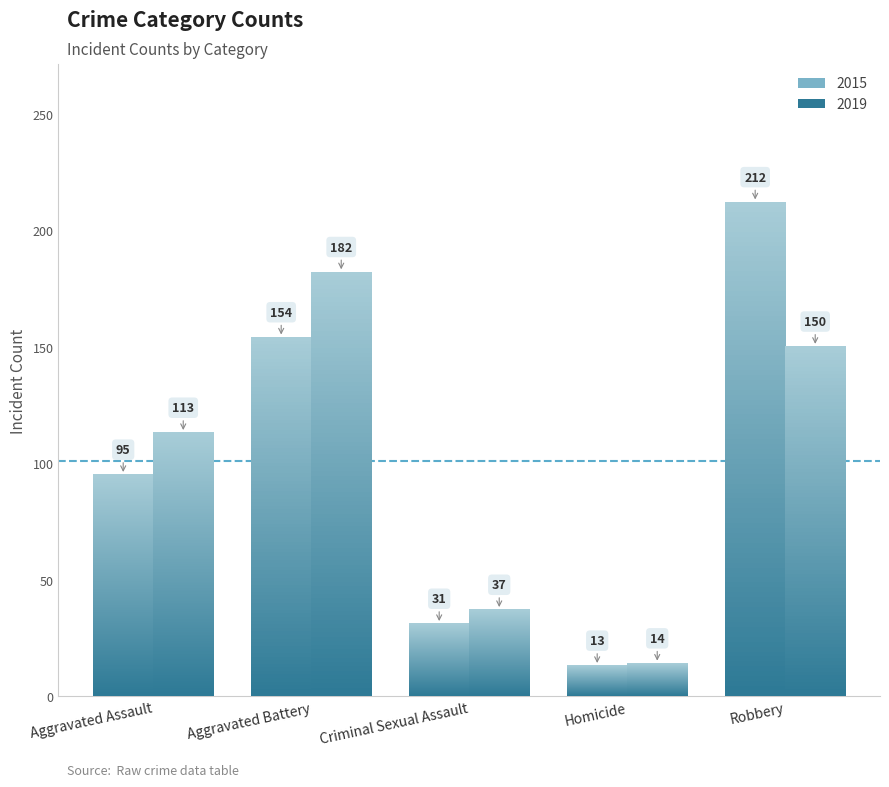

Count the number of categories in the chart.

5